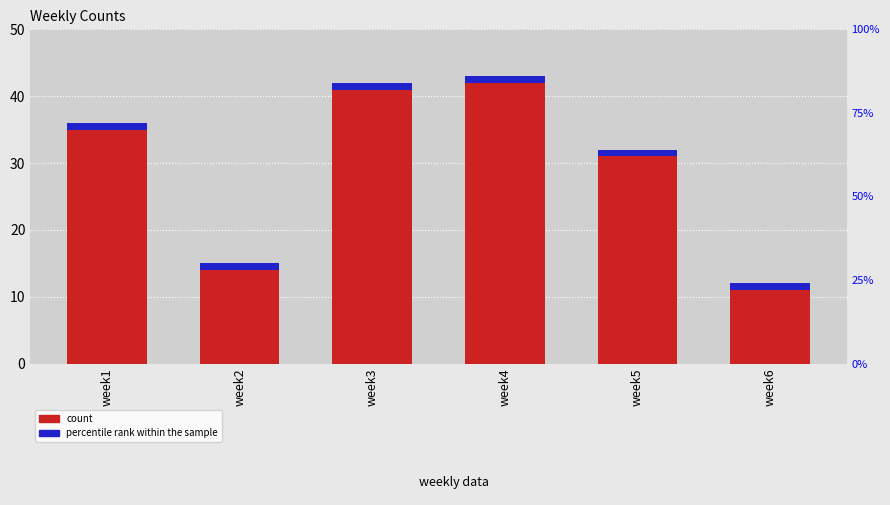

What is the value of the percentile rank within the sample bar at the 5th from the left?

1